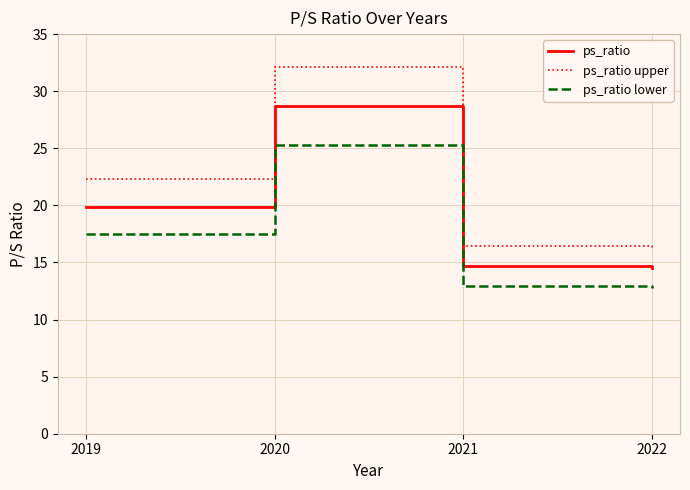

Rank the series by their maximum value, from lowest to highest.

ps_ratio lower, ps_ratio, ps_ratio upper